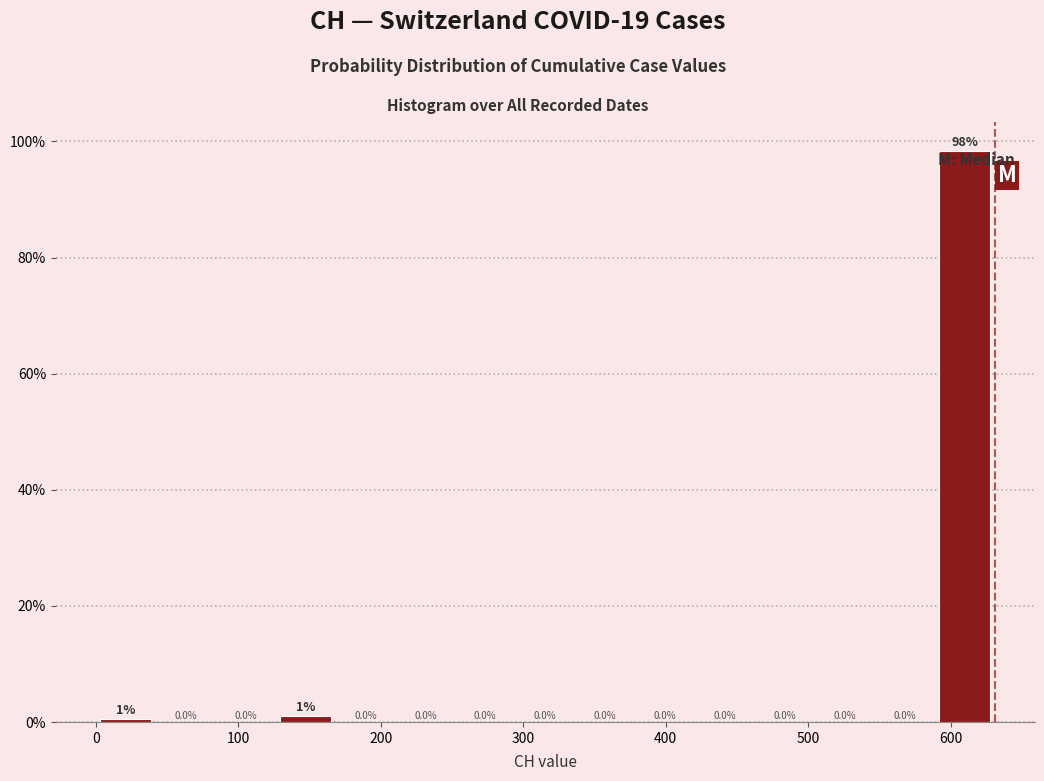

Over which range of the x-axis is the bar tallest?

590 to 630